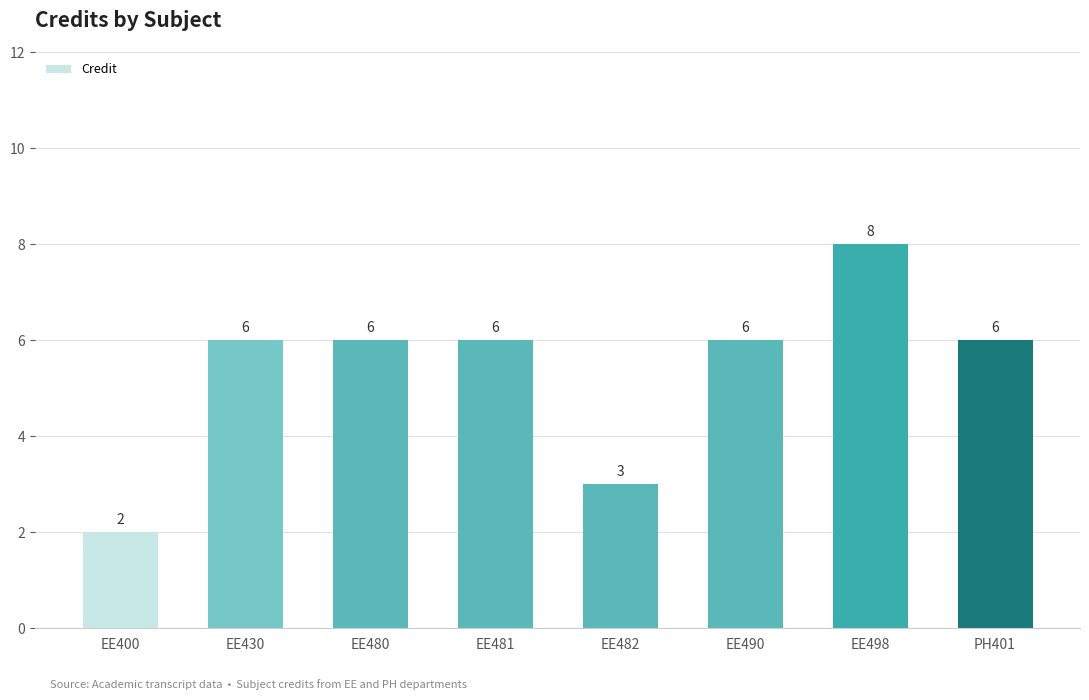

The value at EE498 is 8. True or false?

True